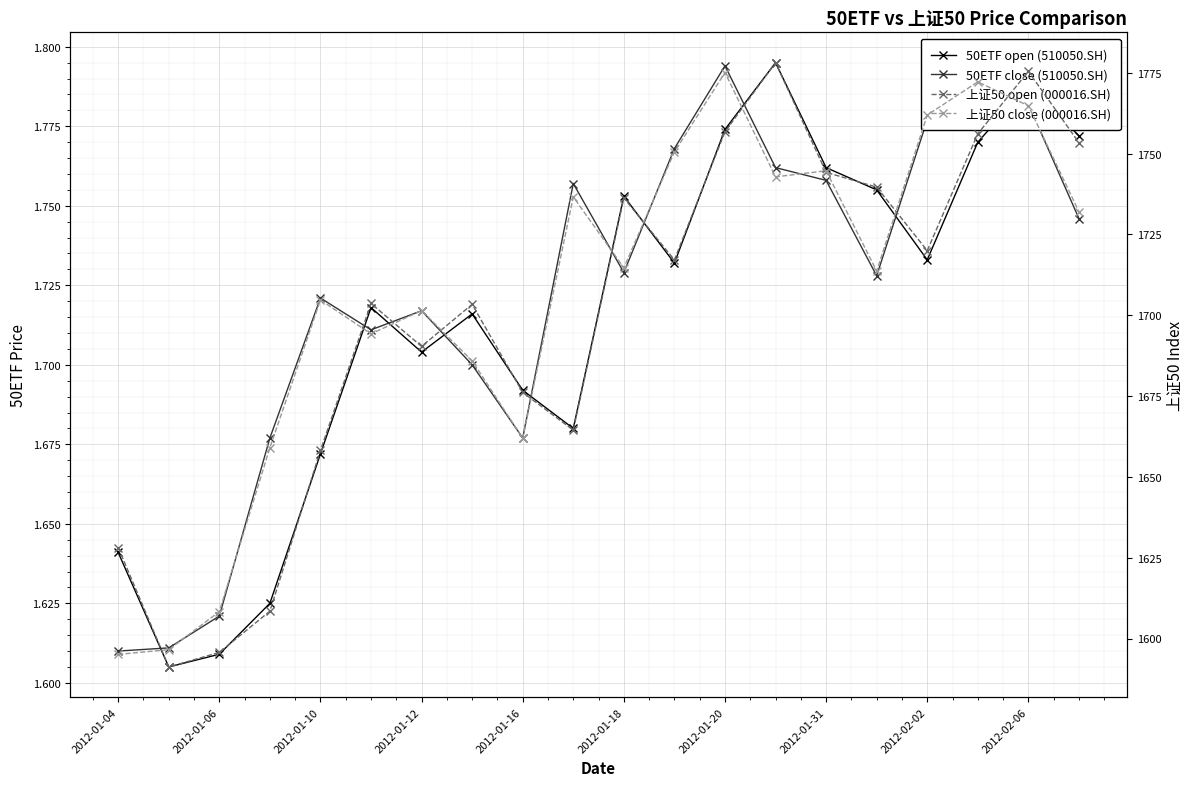

What is the minimum value for 上证50 open (000016.SH)?

1591.2